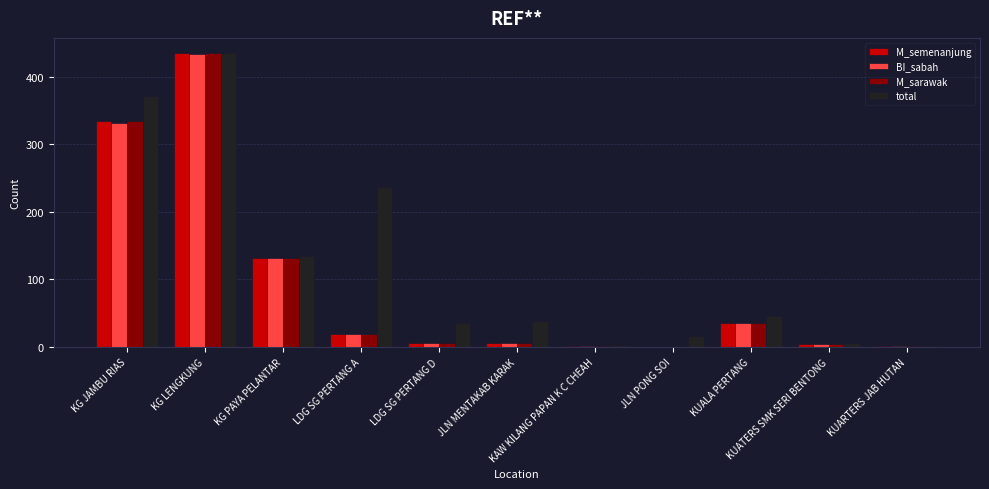

Where is BI_sabah nearest to the value 217?

KG PAYA PELANTAR